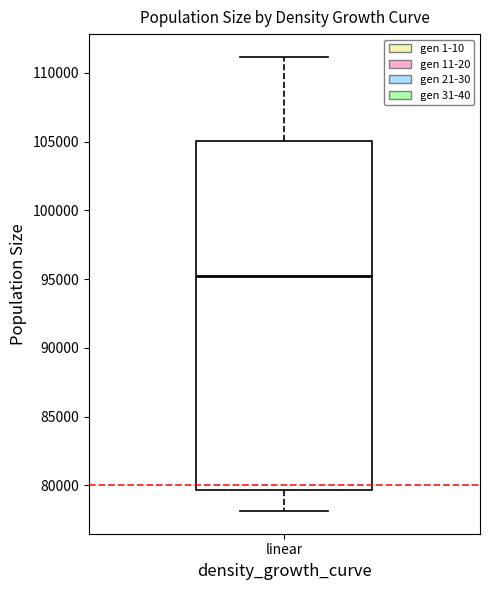

Where does the median line of the box for linear sit on the y-axis? The values are not printed on the chart, so give them approximately, as read against the axis.

95500